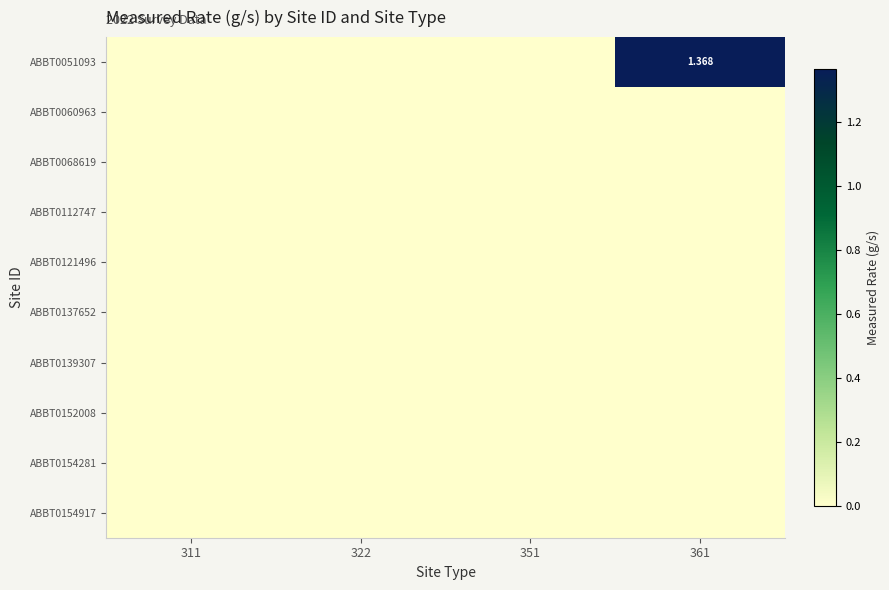

What is the average value of the ABBT0051093 series?

0.3